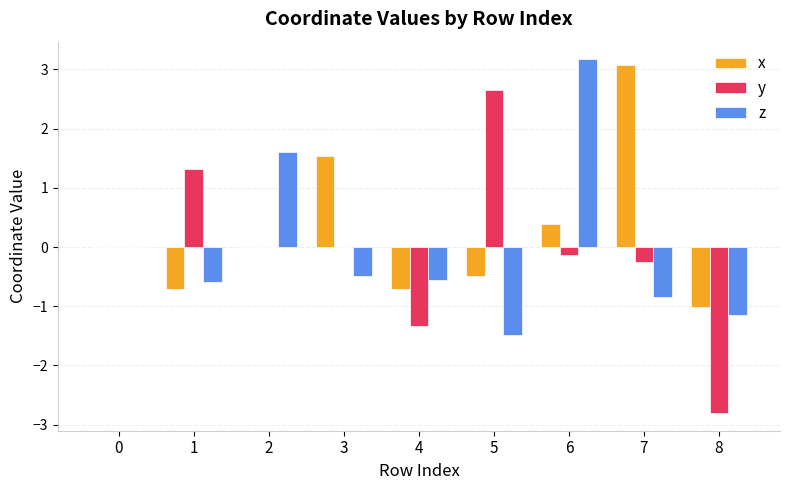

What is the total value across all series at 3?

1.0